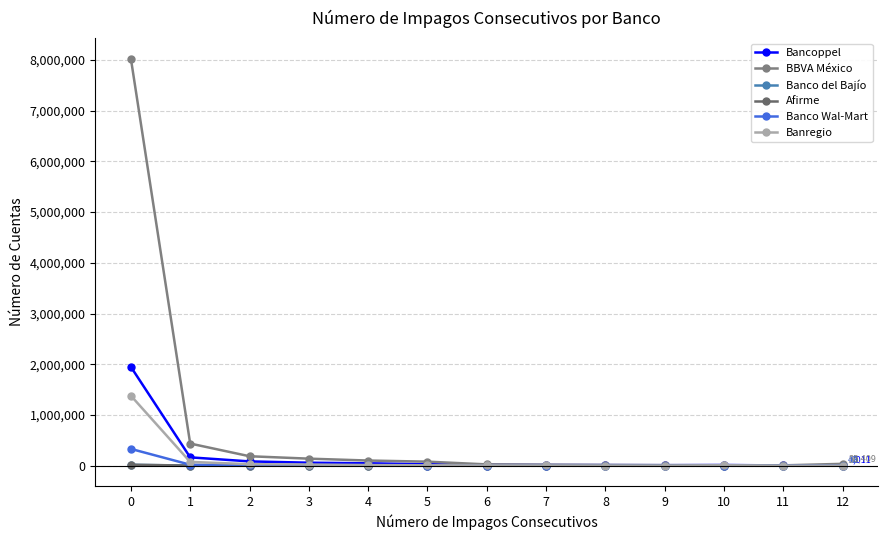

Rank the categories by Banco del Bajío value from lowest to highest.

12, 7, 11, 9, 10, 5, 6, 8, 4, 3, 2, 1, 0